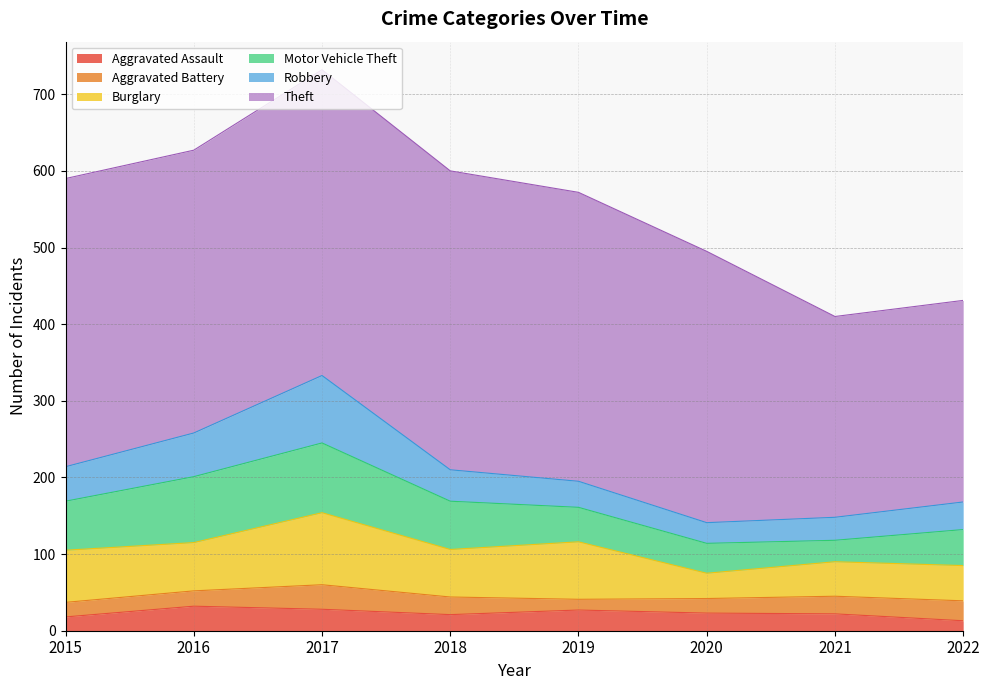

Rank the series at 2022 from lowest to highest value.

Aggravated Assault, Aggravated Battery, Robbery, Burglary, Motor Vehicle Theft, Theft